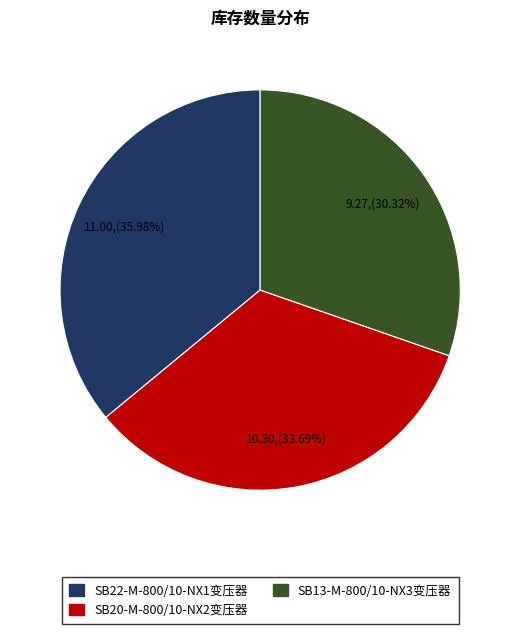

What percentage do SB22-M-800/10-NX1变压器 and SB13-M-800/10-NX3变压器 together represent?

66.3%